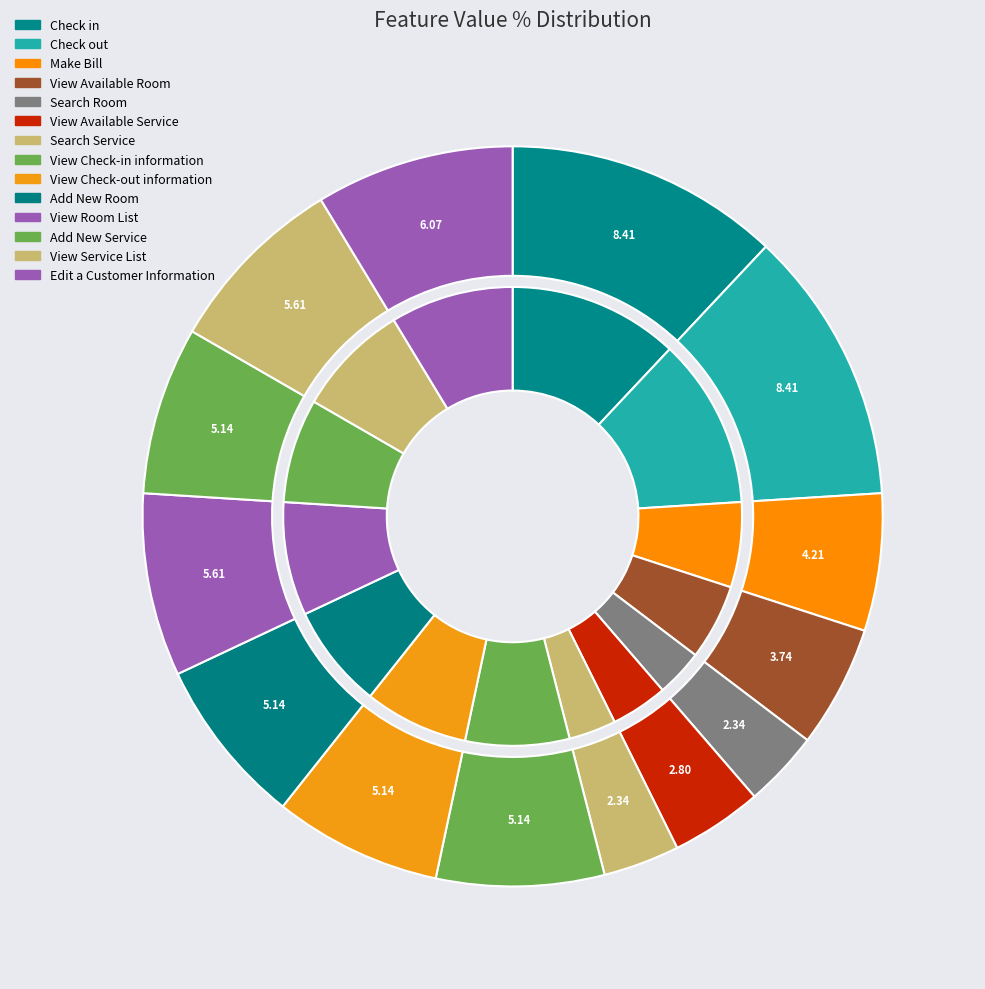

Is there a majority slice in this chart?

No